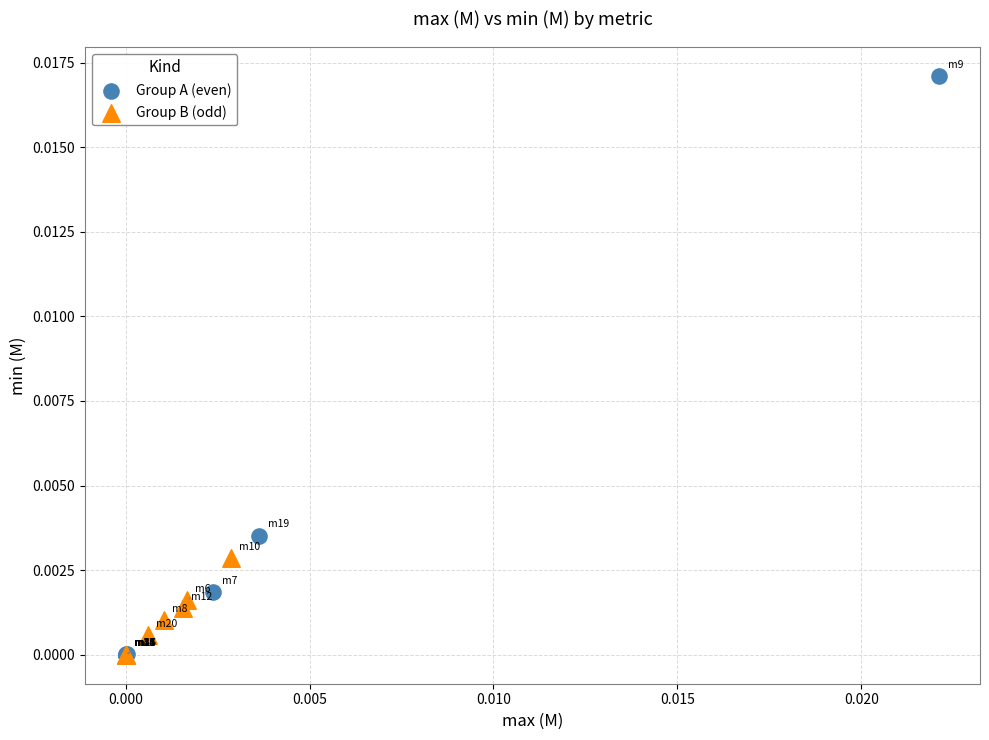

What are all the series names shown in the legend?

Group A (even), Group B (odd)